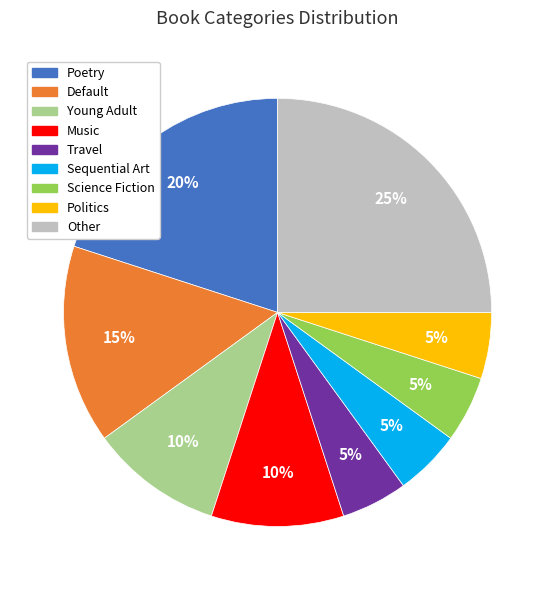

Is there any slice that represents more than half of the pie?

No